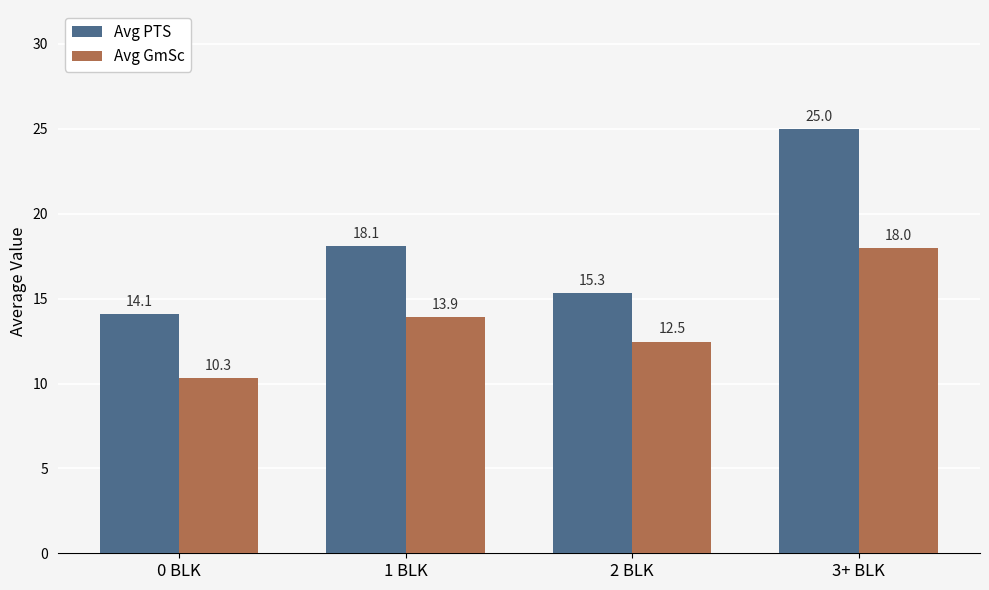

What is the total value across all series at 1 BLK?

32.0